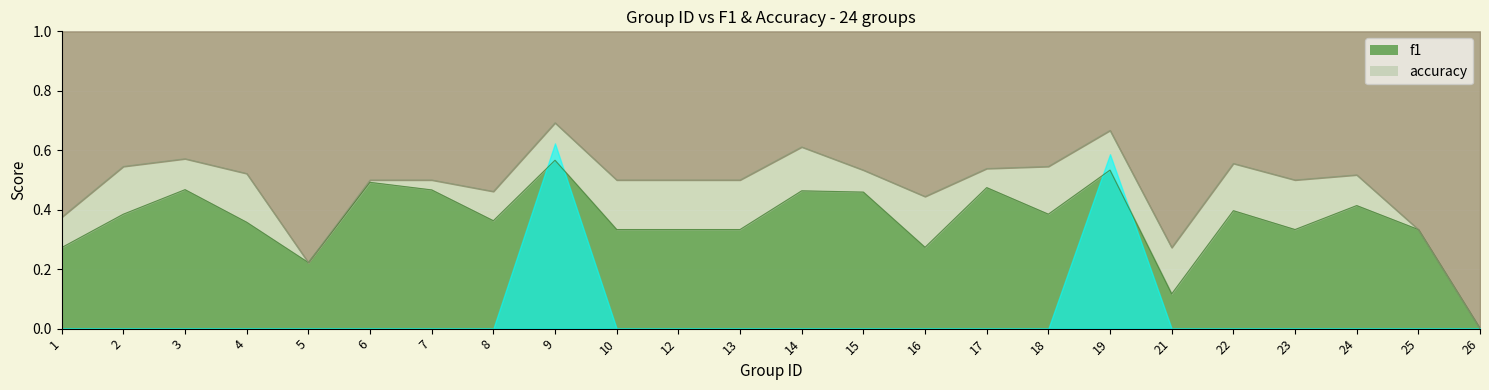

How many data points does each series have?

24